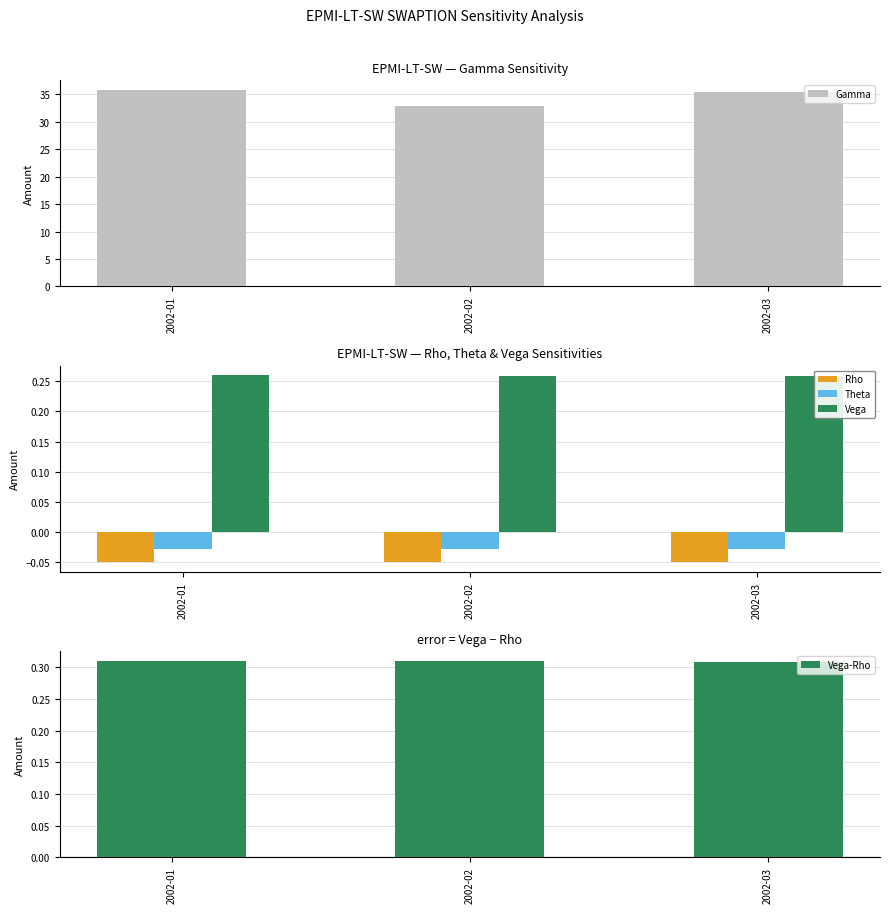

What is the highest value of the Gamma series?

35.8